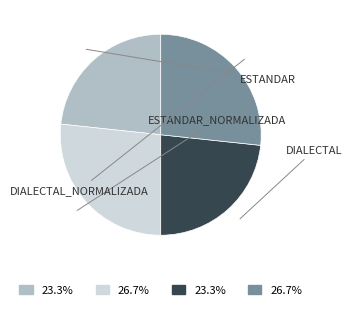

Does any single category account for the majority?

No